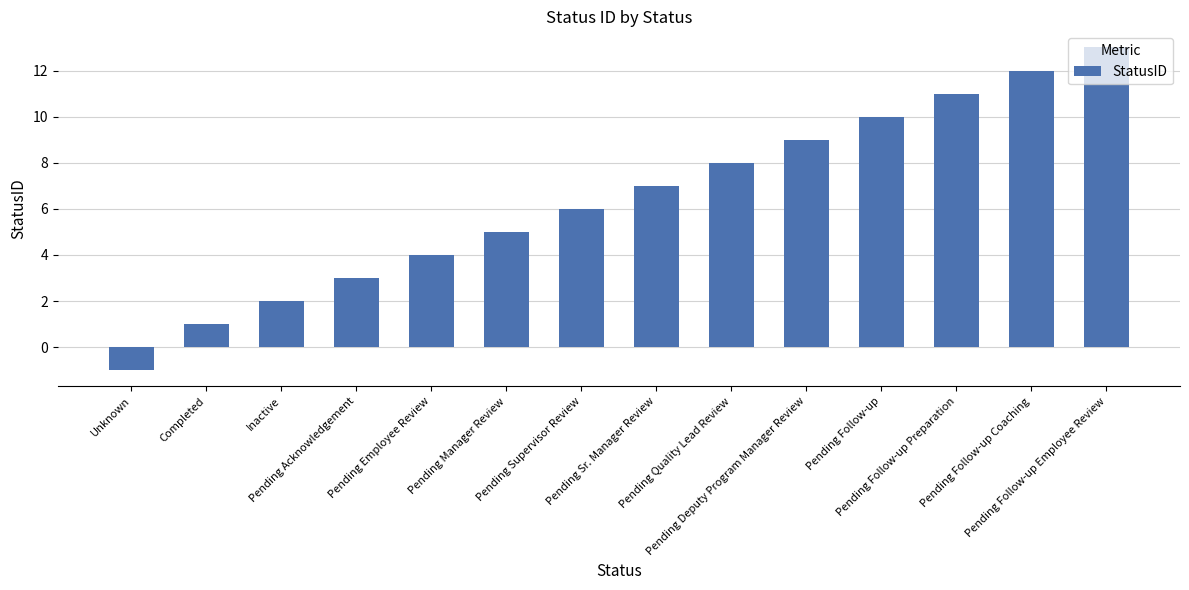

What is the smallest value displayed?

-1